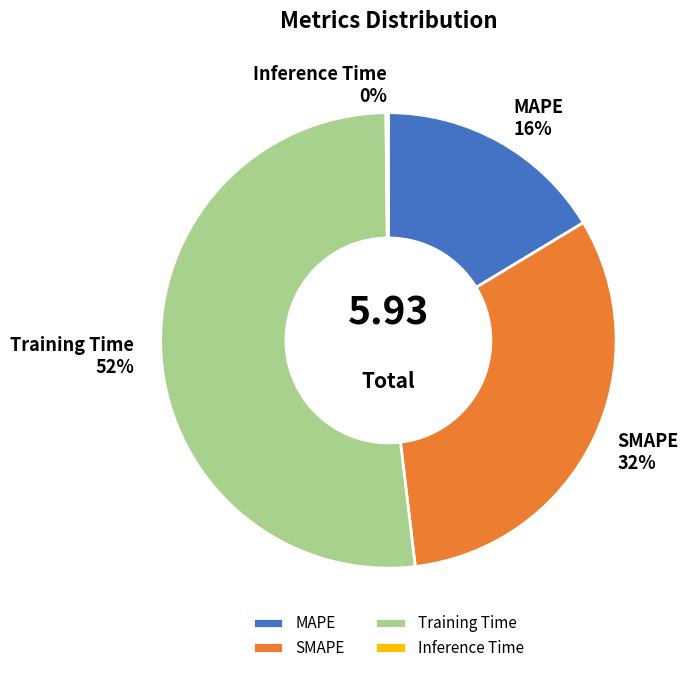

To the nearest percent, what is the average slice percentage?

25%